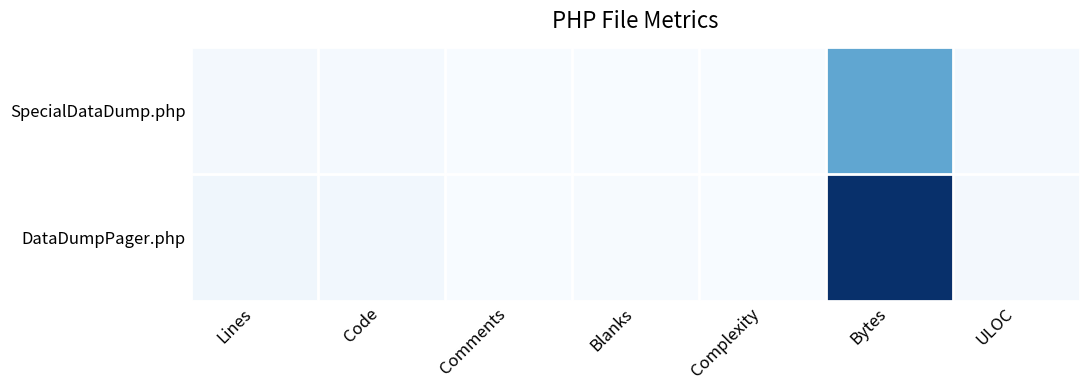

Which series has the largest range (max minus min)?

DataDumpPager.php